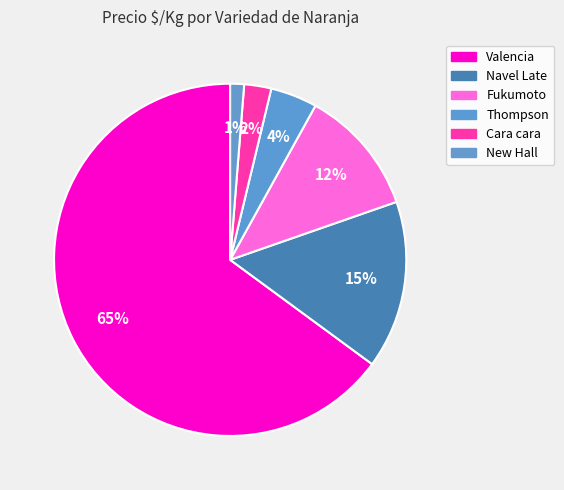

Count the number of slices in the pie.

6